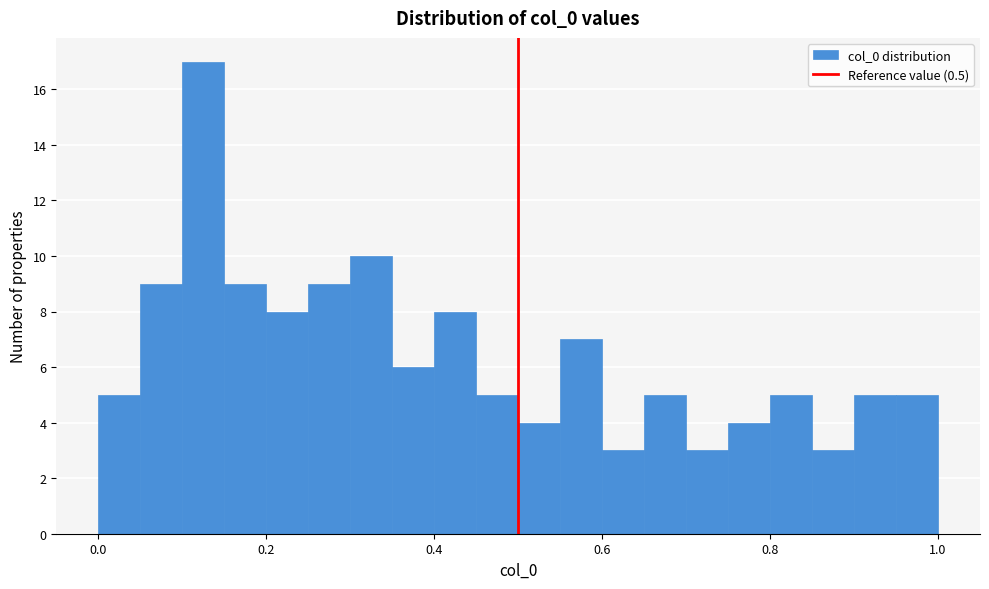

Around what value on the x-axis is the tallest bar? Give the approximate position of its centre, as read against the axis.

0.12